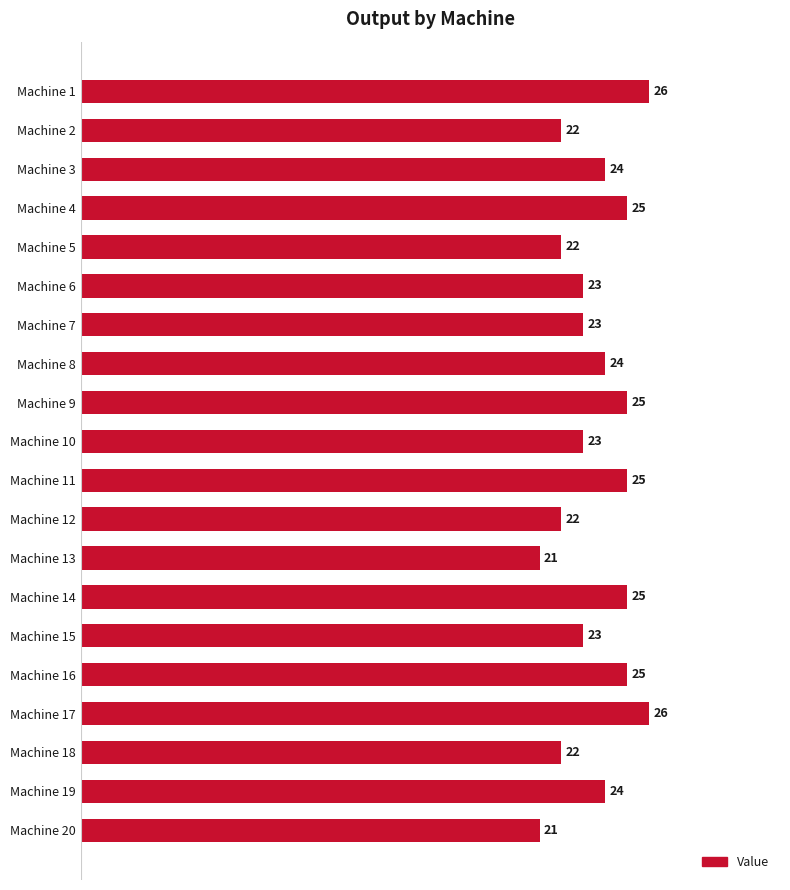

Count the number of data series in this chart.

1